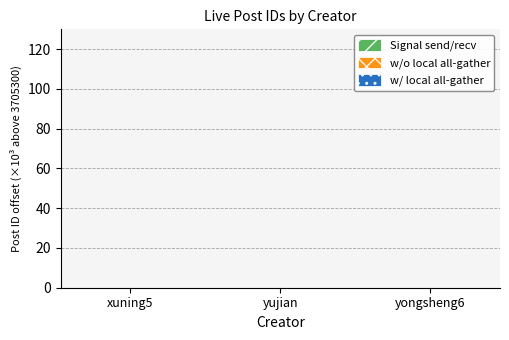

Does the chart contain stacked bars?

No